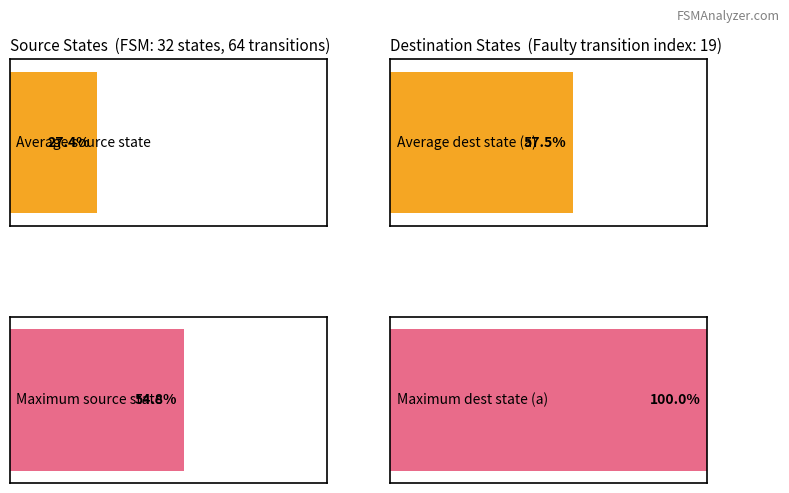

The destination_state_a series shows 10 at State 1. True or false?

False